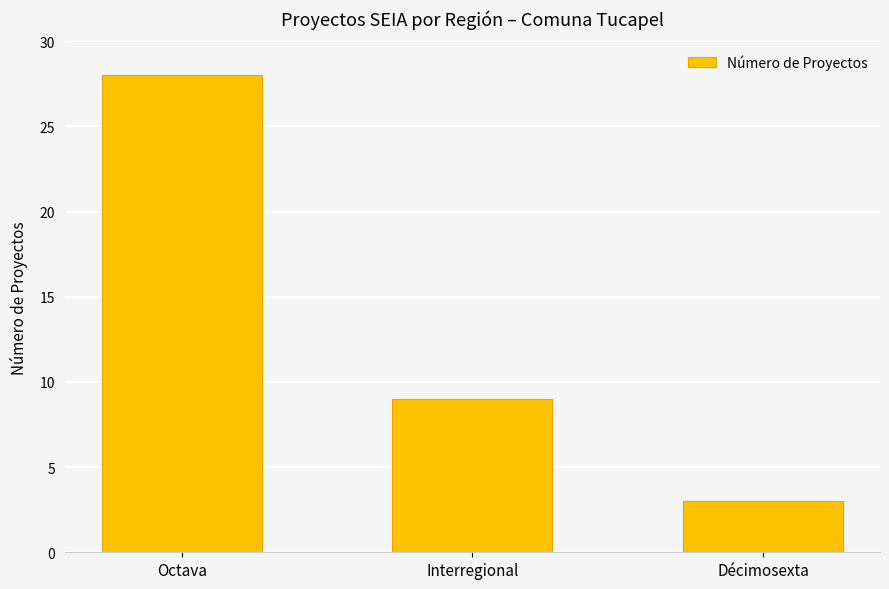

What is the change in value from Interregional to Décimosexta?

-6